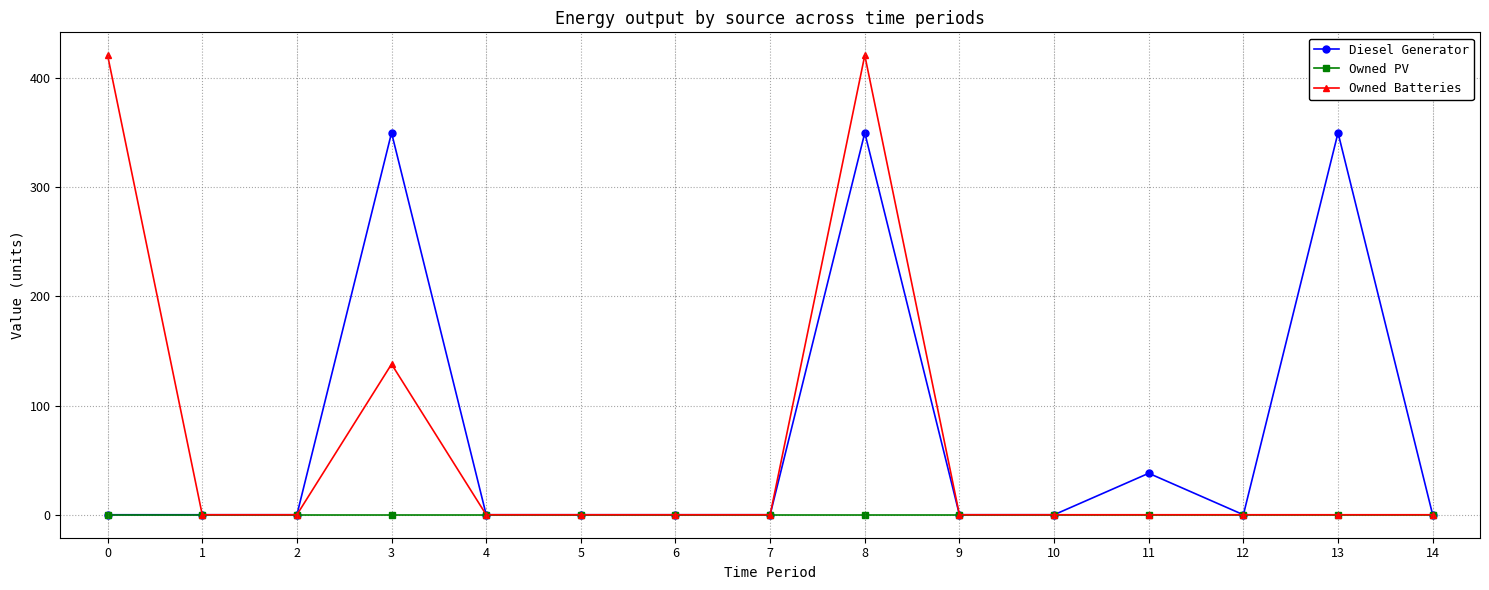

The value of Owned Batteries at 12 is -206. True or false?

False